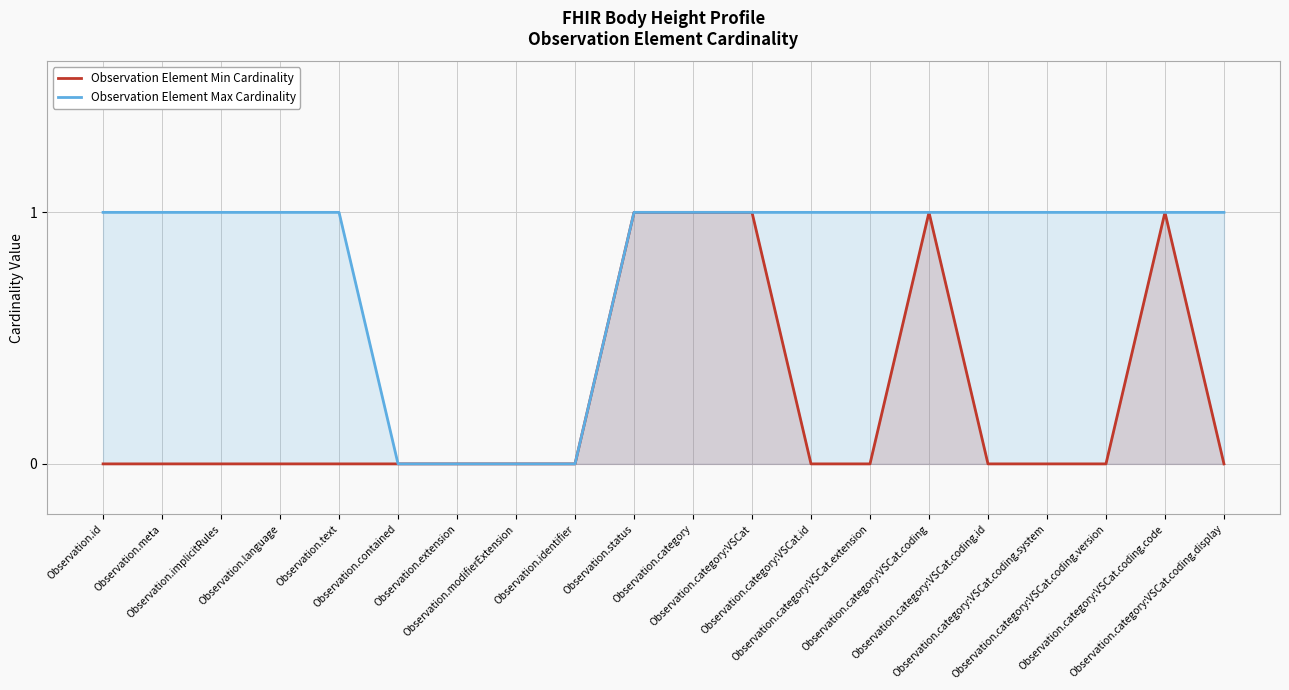

At Observation.status, list the series in order from largest to smallest.

Observation Element Min Cardinality, Observation Element Max Cardinality